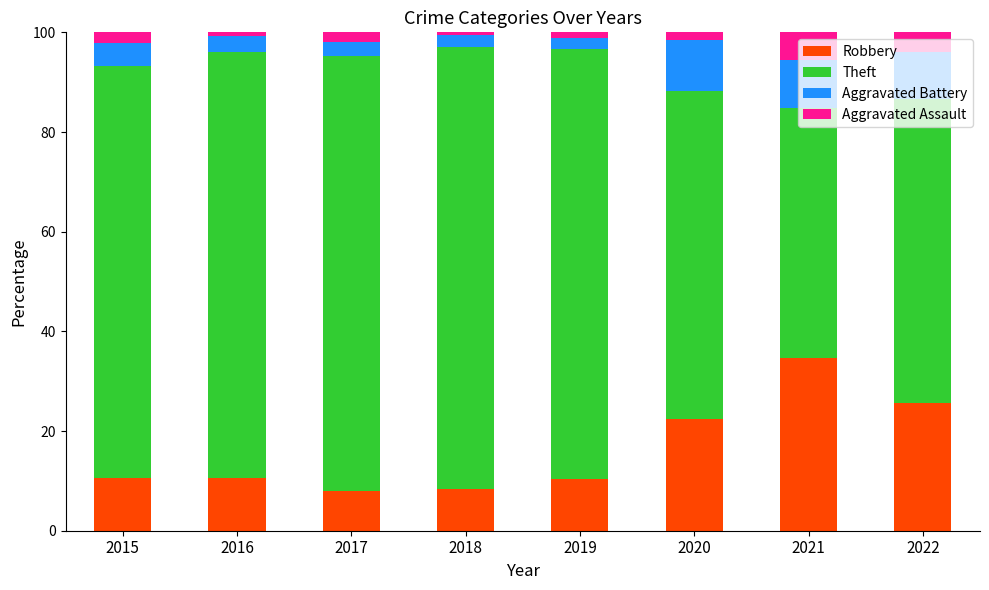

What is the total value across all series at 2015?

100.0